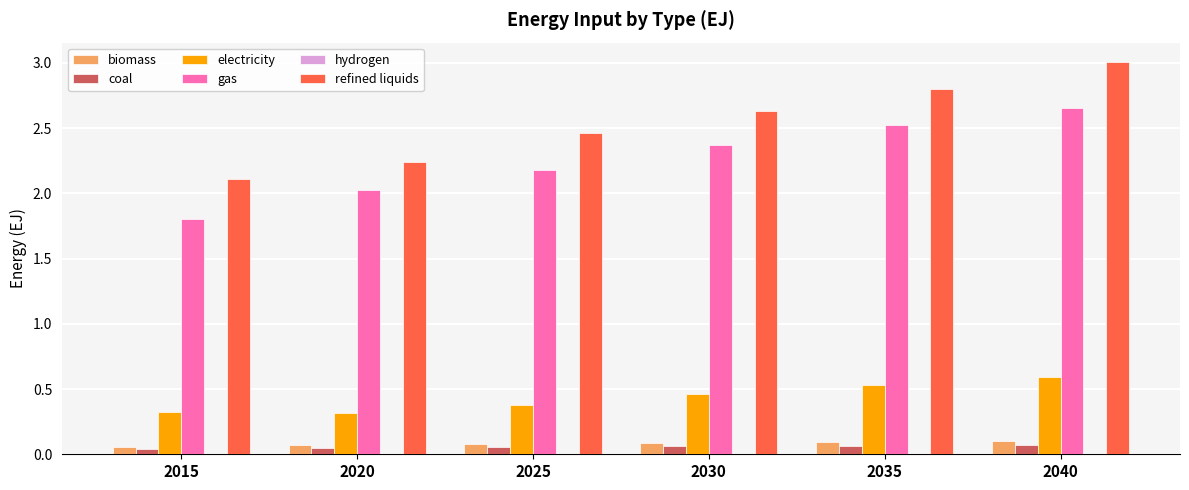

Which series has the largest range (max minus min)?

refined liquids